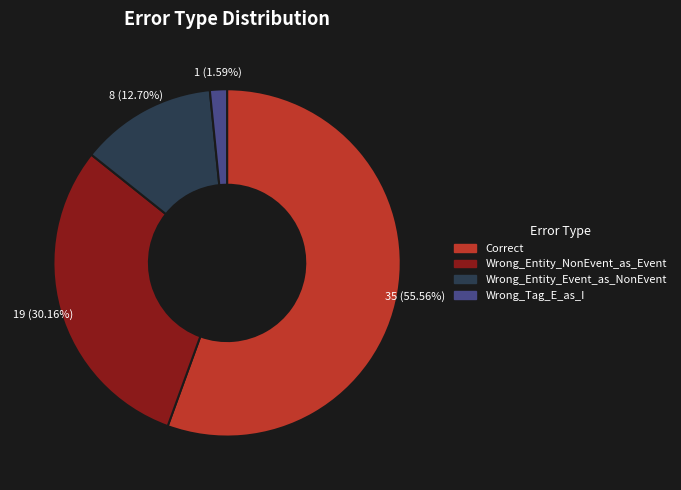

Which category has the smallest portion of the pie?

Wrong_Tag_E_as_I